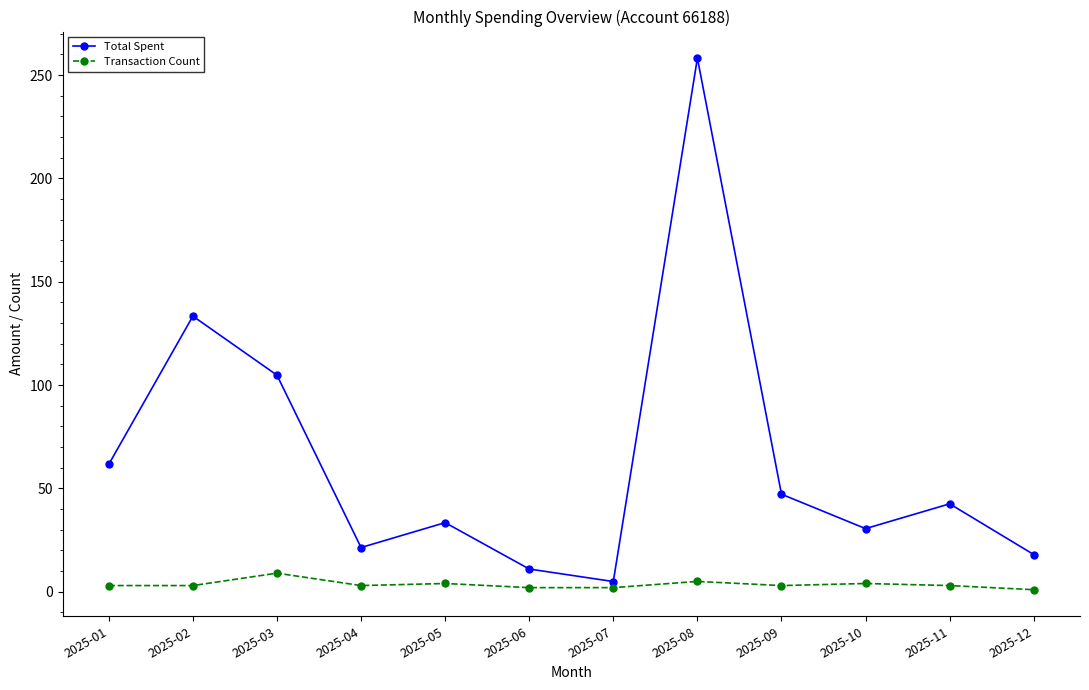

Which category has the lowest value in the Total Spent series?

2025-07